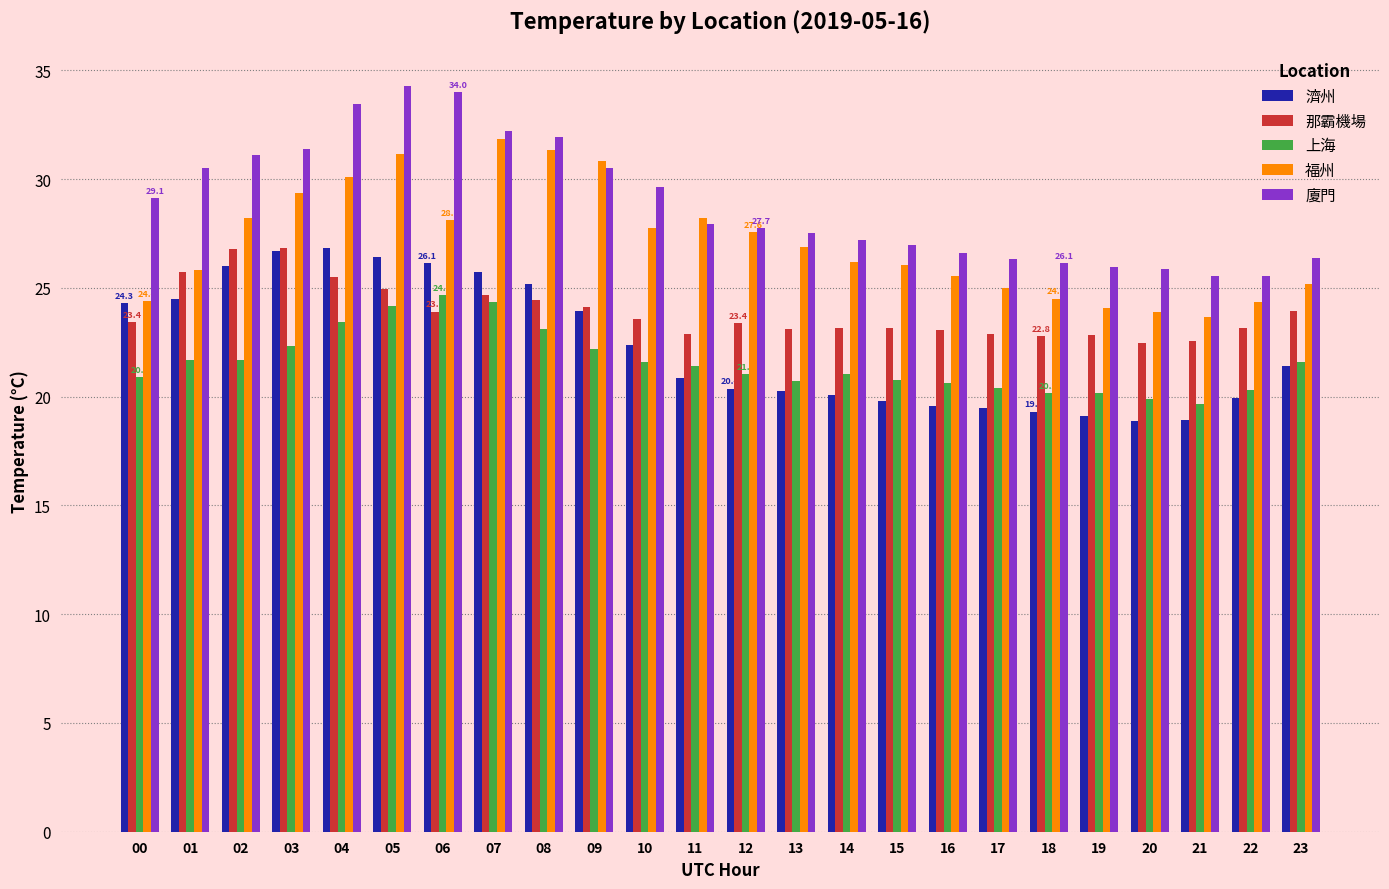

What is the value of the 那霸機場 bar at the 4th from the left?

26.8